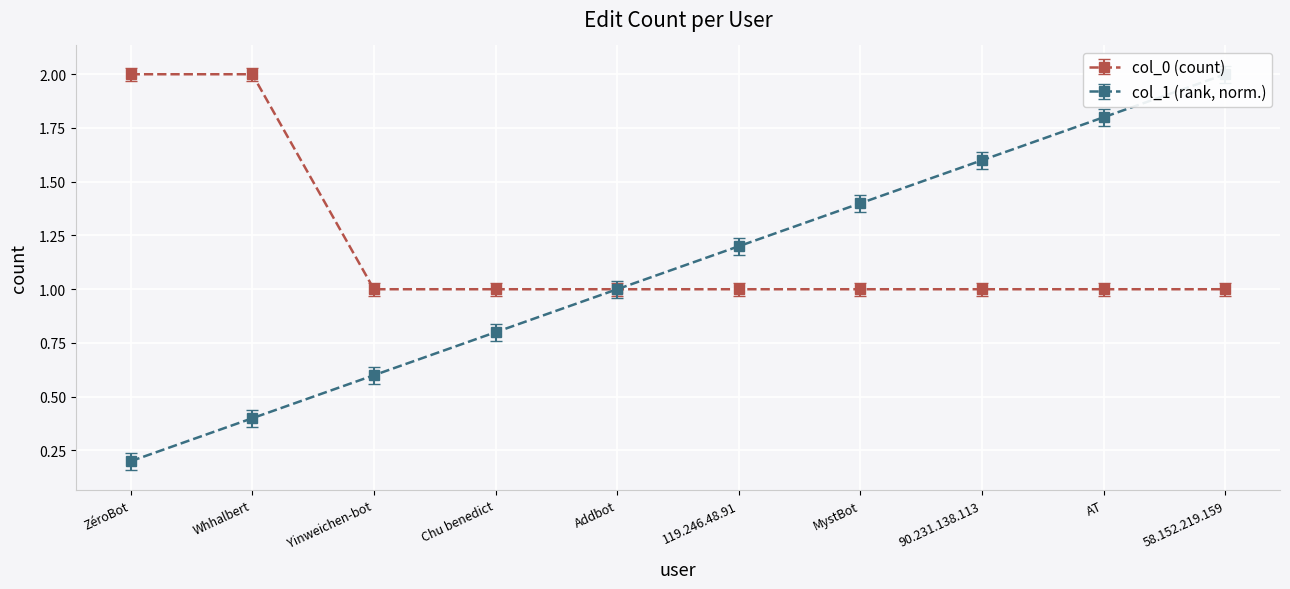

What is the average value of the col_0 (count) series?

1.2